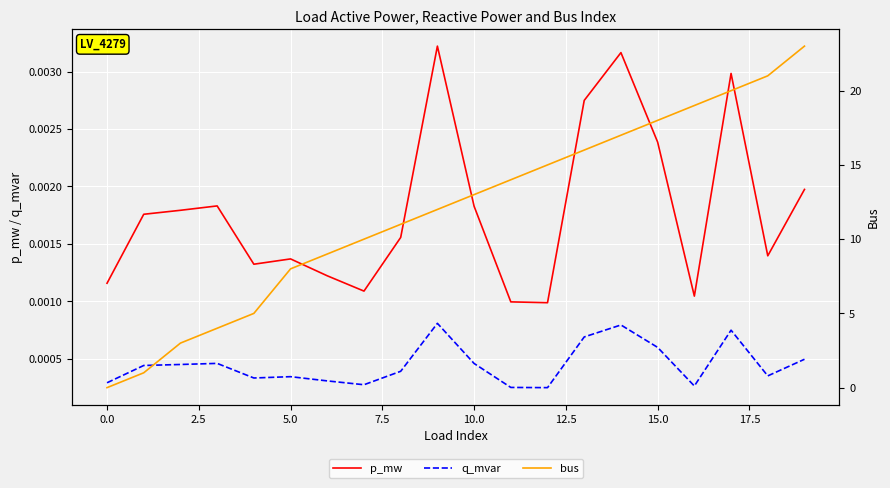

Which series has the largest total across all categories?

bus